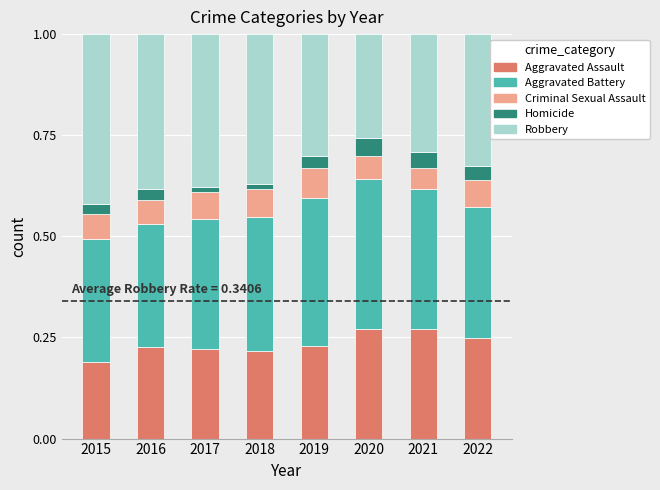

How many Aggravated Assault values are between 0 and 1?

8